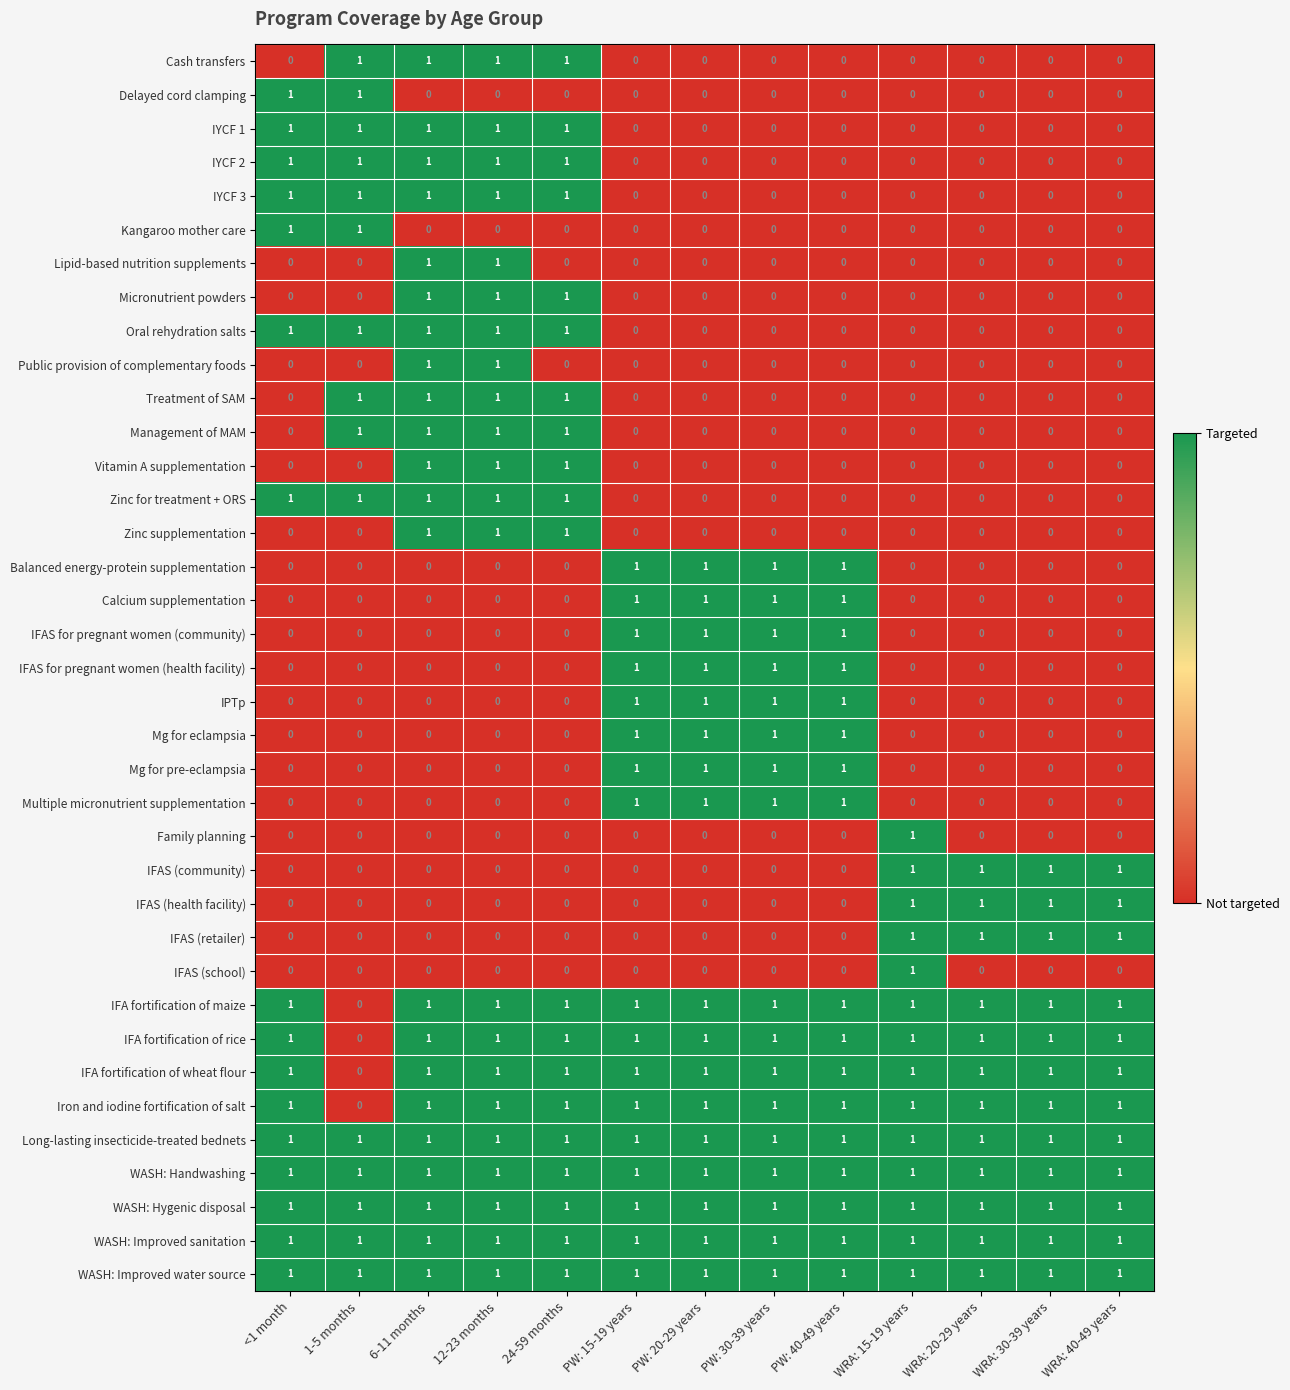

The Treatment of SAM series shows 0 at <1 month. True or false?

True